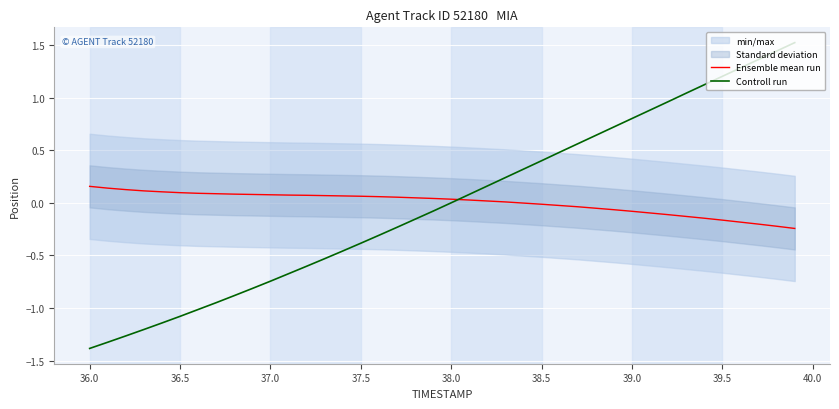

True or false: Ensemble mean run and Controll run intersect in this chart.

True